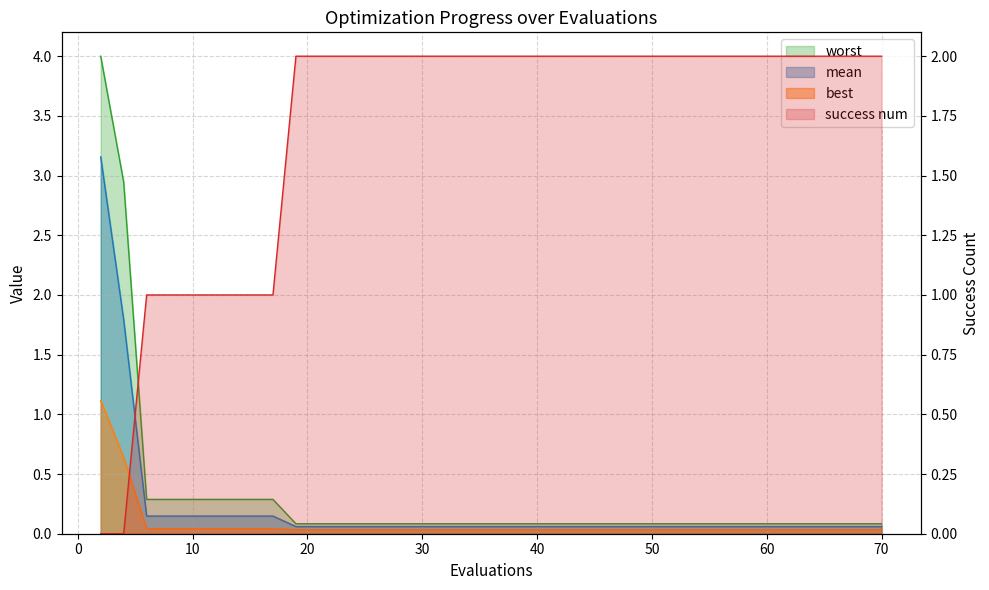

What is the difference between the highest and lowest values at 61?

2.0